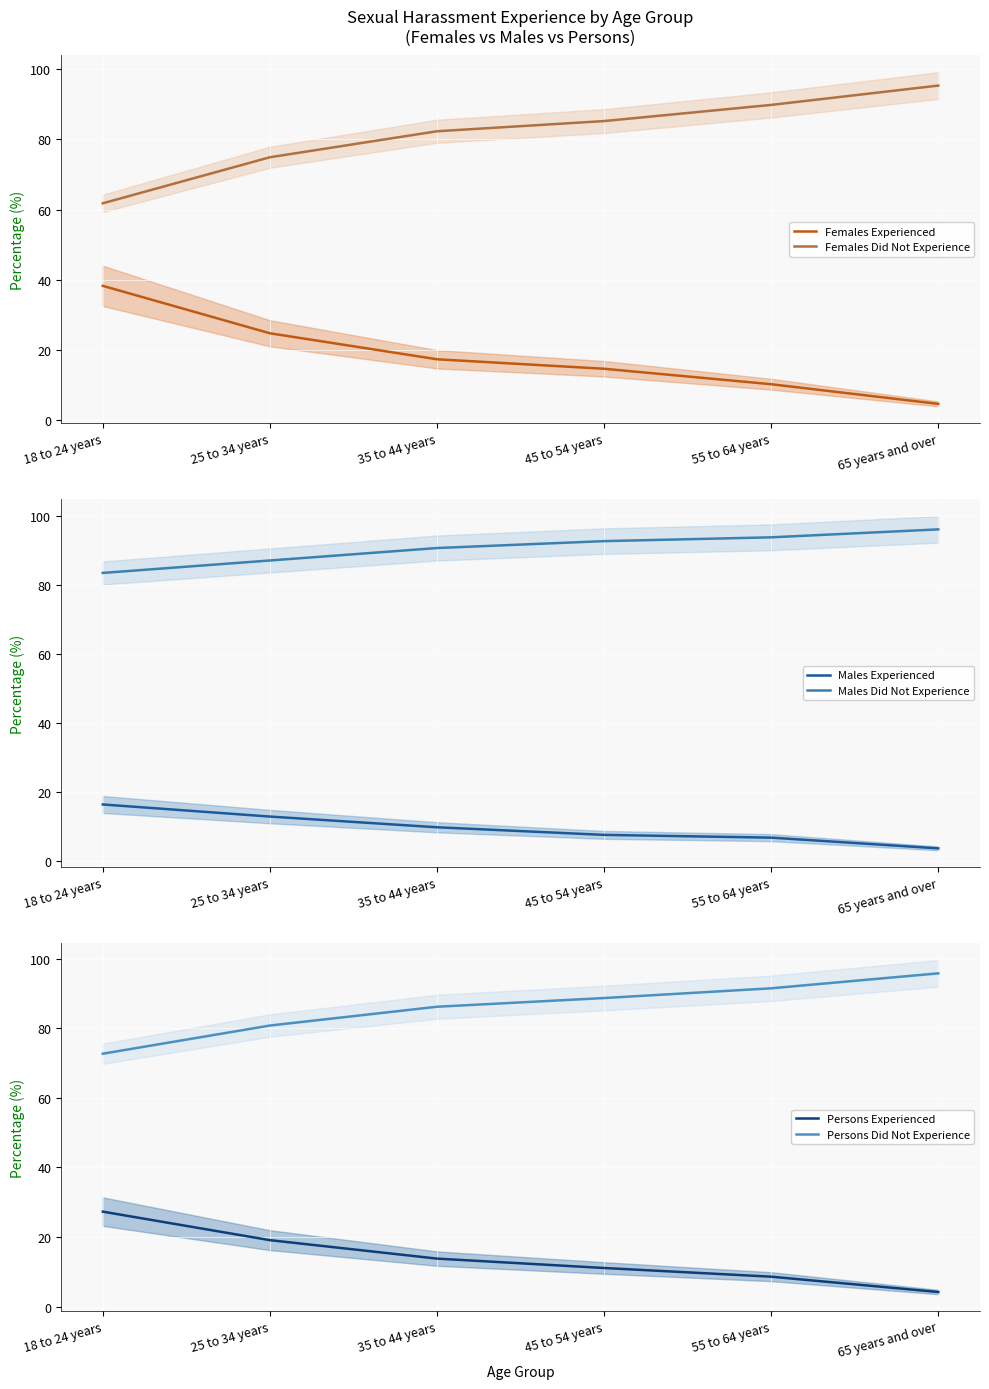

Reading left to right, what are all the values shown in this chart?

Females Experienced: 18 to 24 years=38.3	25 to 34 years=24.8	35 to 44 years=17.4	45 to 54 years=14.7	55 to 64 years=10.3	65 years and over=4.7
Females Did Not Experience: 18 to 24 years=61.8	25 to 34 years=74.9	35 to 44 years=82.3	45 to 54 years=85.2	55 to 64 years=89.8	65 years and over=95.3
Males Experienced: 18 to 24 years=16.4	25 to 34 years=12.9	35 to 44 years=9.8	45 to 54 years=7.6	55 to 64 years=6.8	65 years and over=3.7
Males Did Not Experience: 18 to 24 years=83.4	25 to 34 years=87.0	35 to 44 years=90.6	45 to 54 years=92.6	55 to 64 years=93.7	65 years and over=96.0
Persons Experienced: 18 to 24 years=27.3	25 to 34 years=19.1	35 to 44 years=13.8	45 to 54 years=11.1	55 to 64 years=8.6	65 years and over=4.2
Persons Did Not Experience: 18 to 24 years=72.7	25 to 34 years=80.8	35 to 44 years=86.2	45 to 54 years=88.7	55 to 64 years=91.5	65 years and over=95.8